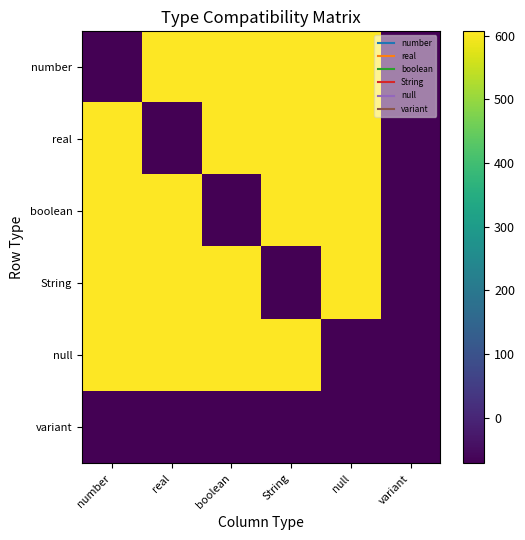

Reading left to right, transcribe all the data shown in this chart.

number: number=-72	real=607	boolean=607	String=607	null=607	variant=-72
real: number=607	real=-72	boolean=607	String=607	null=607	variant=-72
boolean: number=607	real=607	boolean=-72	String=607	null=607	variant=-72
String: number=607	real=607	boolean=607	String=-72	null=607	variant=-72
null: number=607	real=607	boolean=607	String=607	null=-72	variant=-72
variant: number=-72	real=-72	boolean=-72	String=-72	null=-72	variant=-72